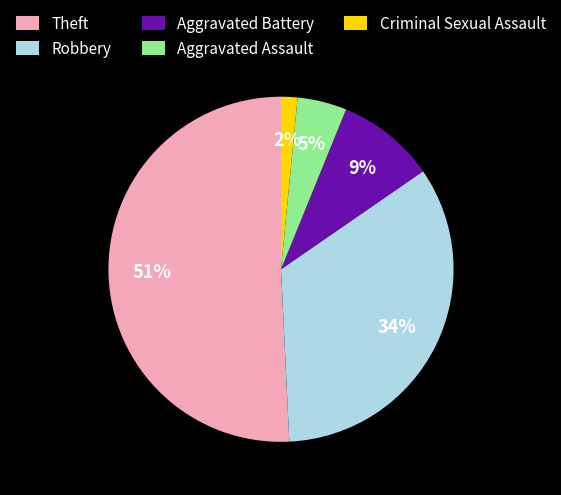

What percentage is the Aggravated Battery slice, to the nearest percent?

9%